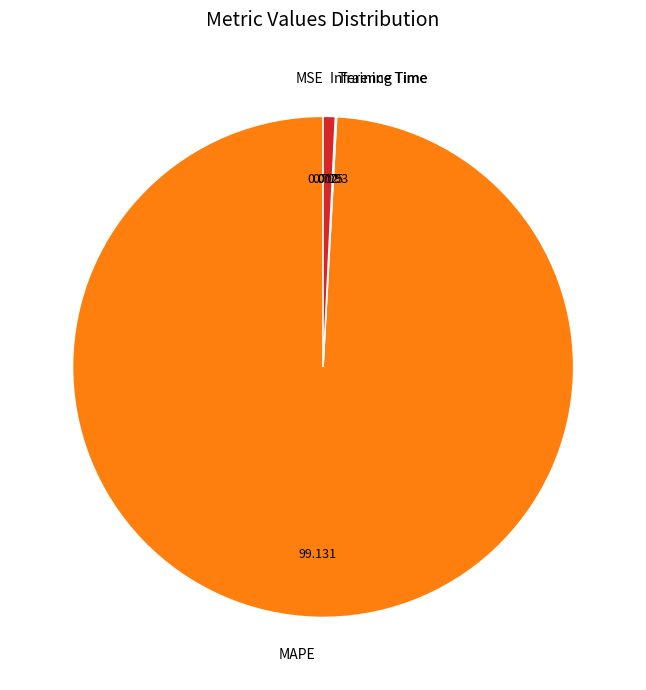

Do Inference Time and MAPE together represent more than half of the pie?

Yes